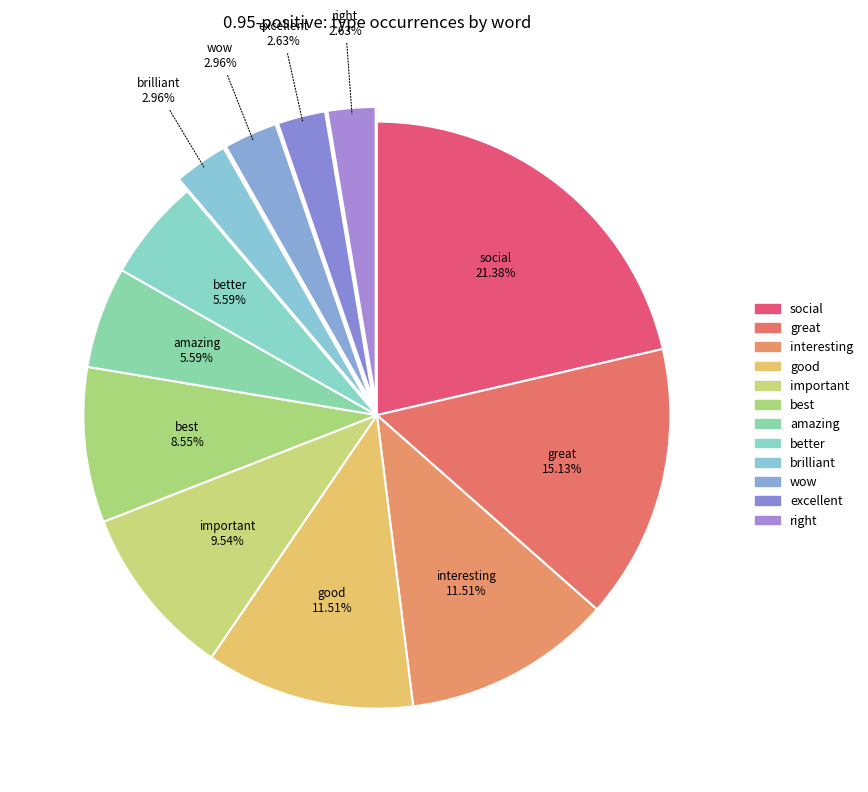

How much of the chart is everything except important?

90.5%